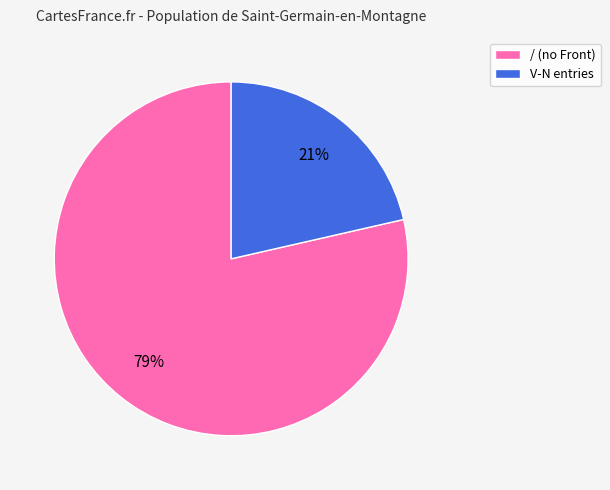

To the nearest percent, what portion does V-N entries represent?

21%